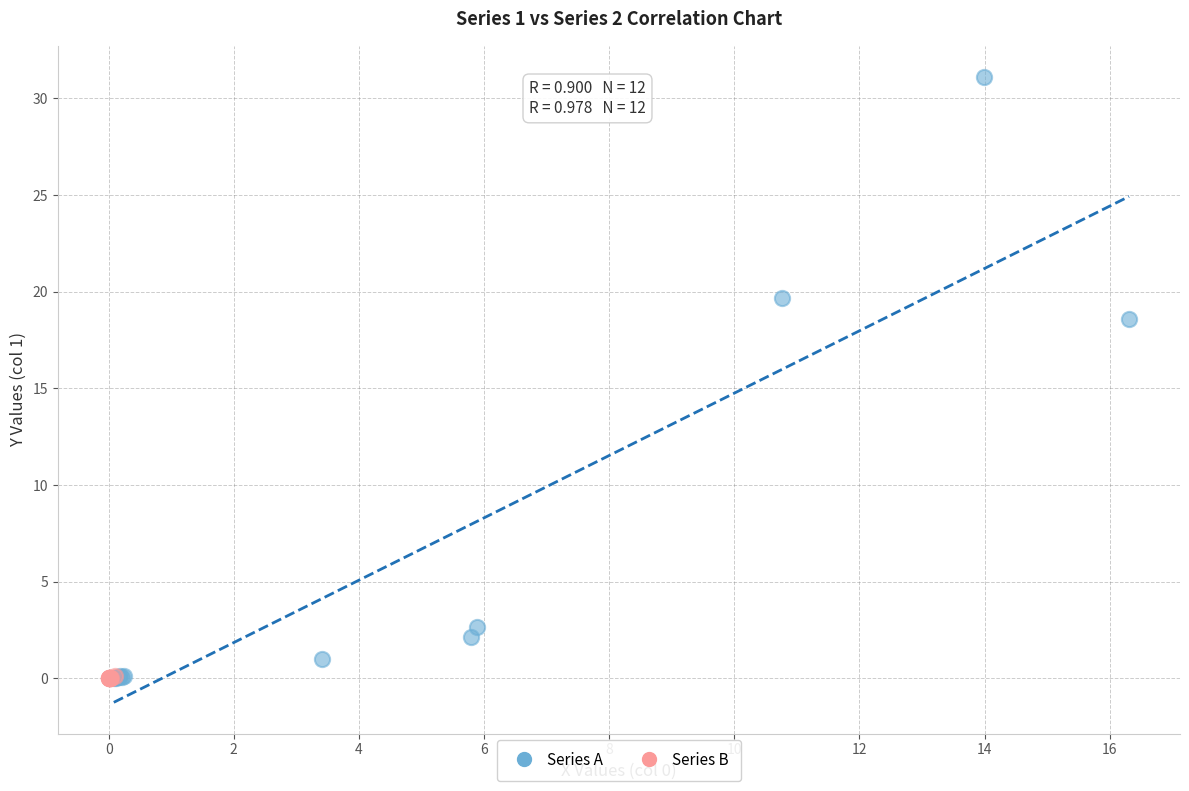

Which series has the widest spread of Y values?

Series A